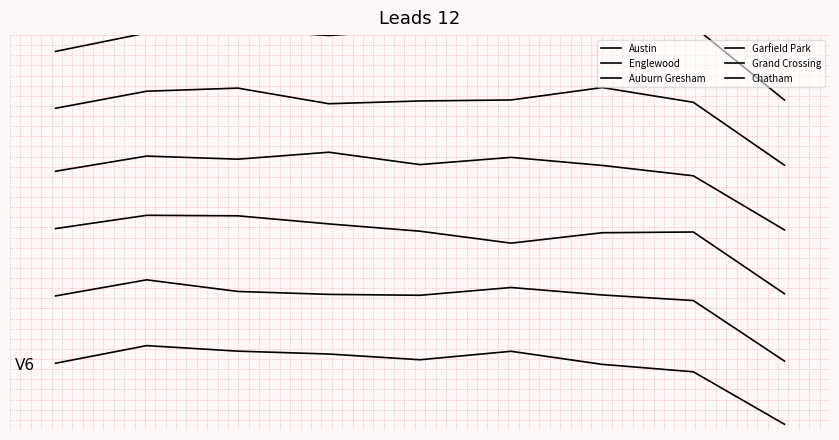

What is the highest value of the Englewood series?

917.2